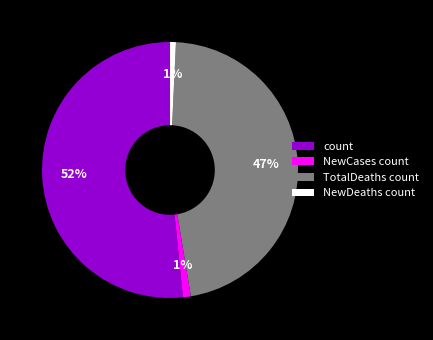

Which has a higher value, NewDeaths count or count?

count